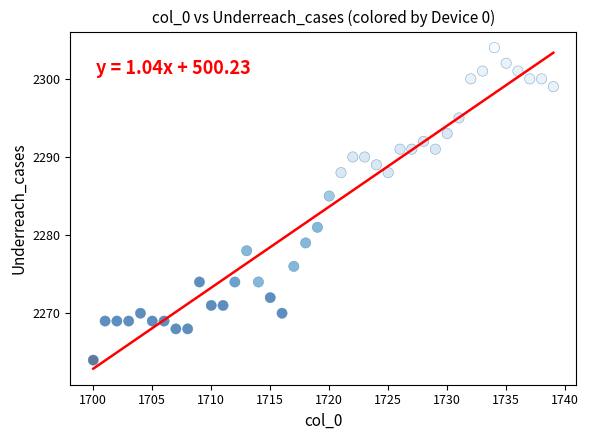

What is the range of Y values (max minus min)?

40